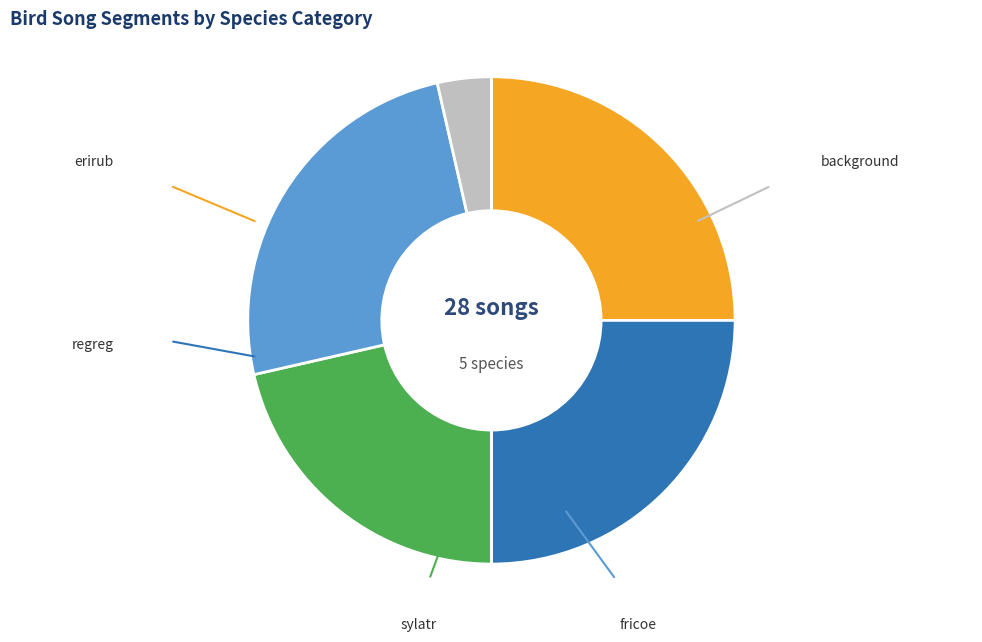

Does any single category account for the majority?

No